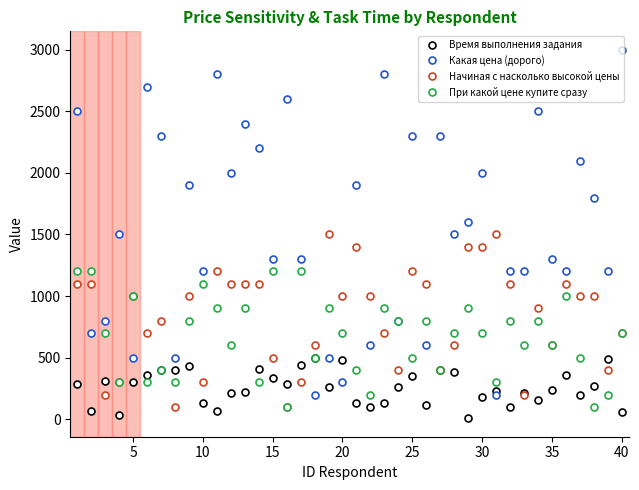

True or false: Какая цена (дорого) has more than 2 interior local peaks.

True